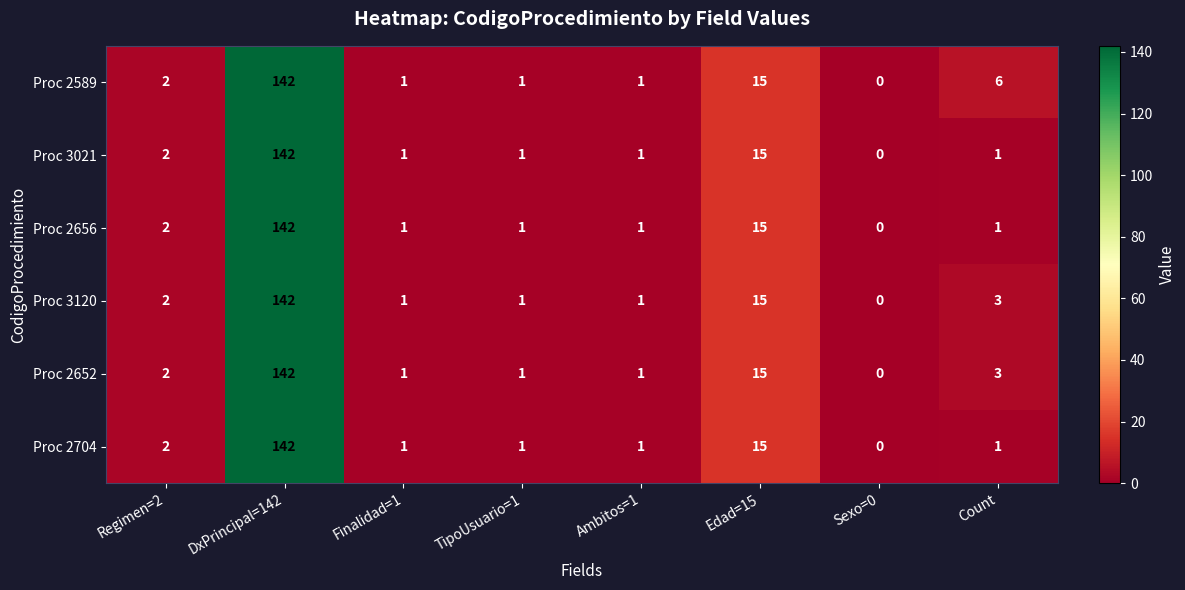

What is the difference between the maximum and minimum values in the Proc 3021 series?

142